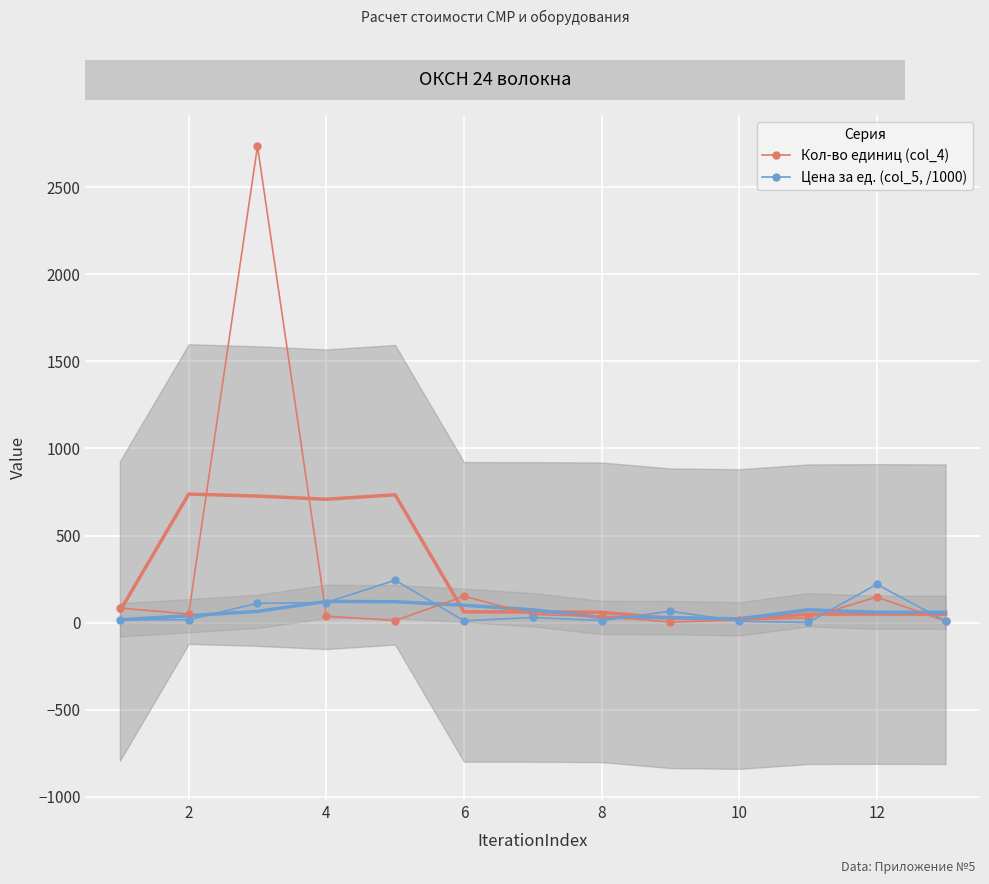

What is the average value of the Кол-во единиц (col_4) series?

257.9